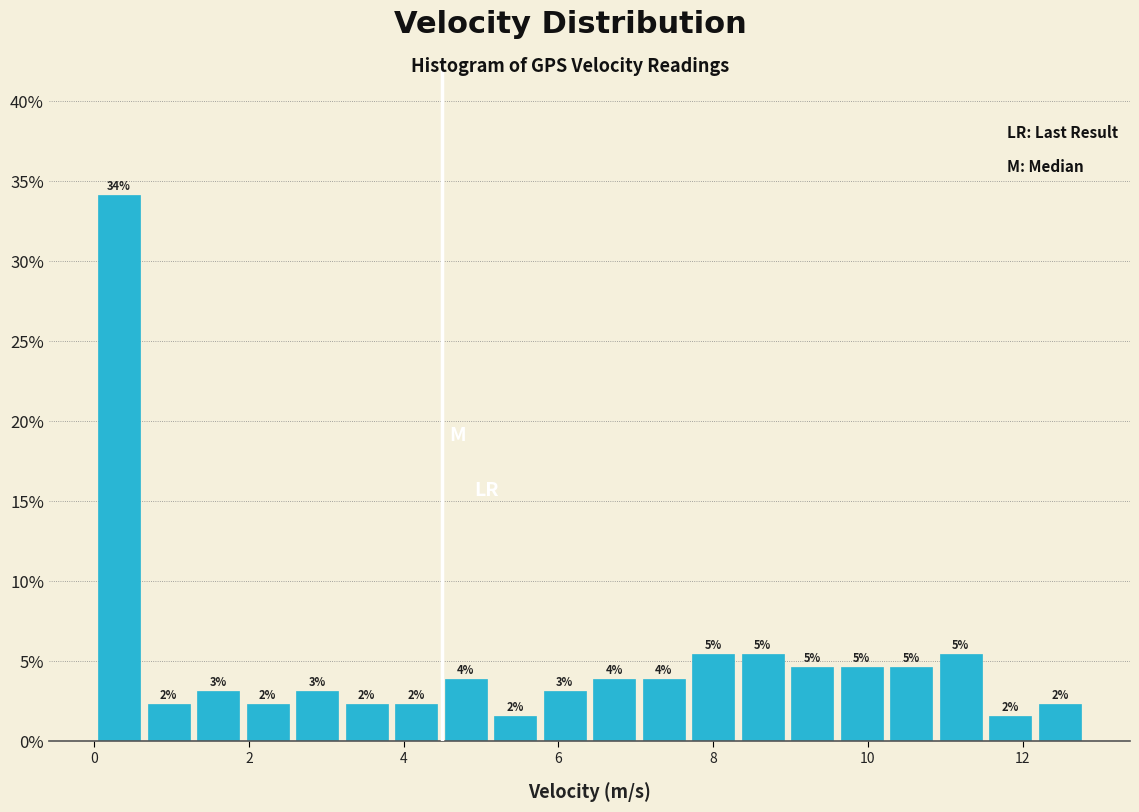

Read against the x-axis, roughly where is the centre of the tallest bar?

0.4